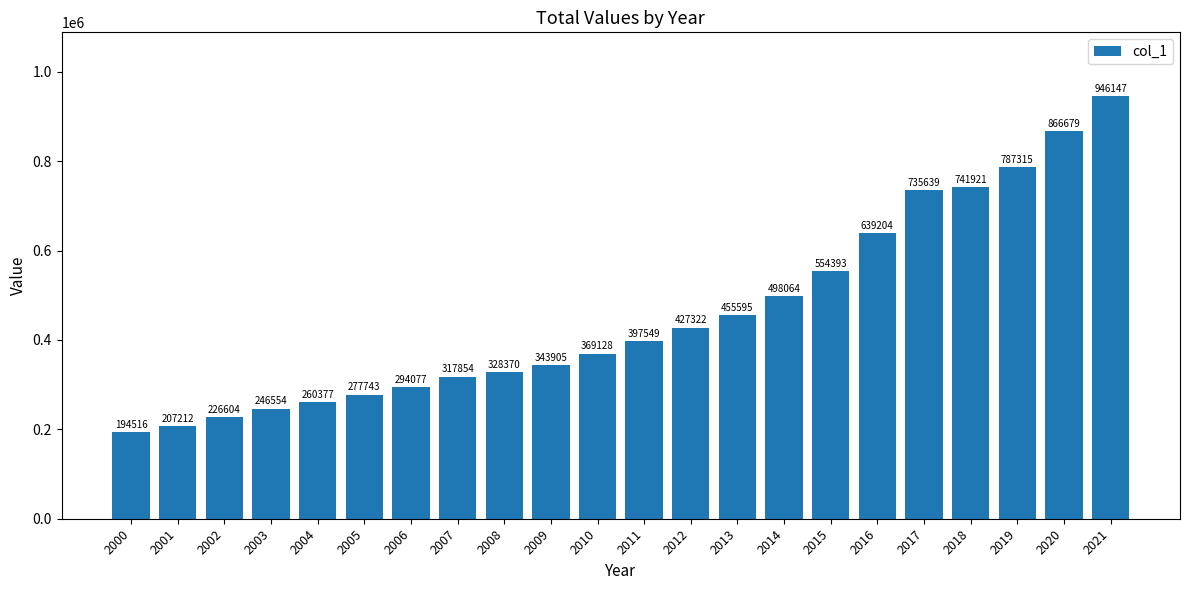

How many distinct data groups are displayed?

1